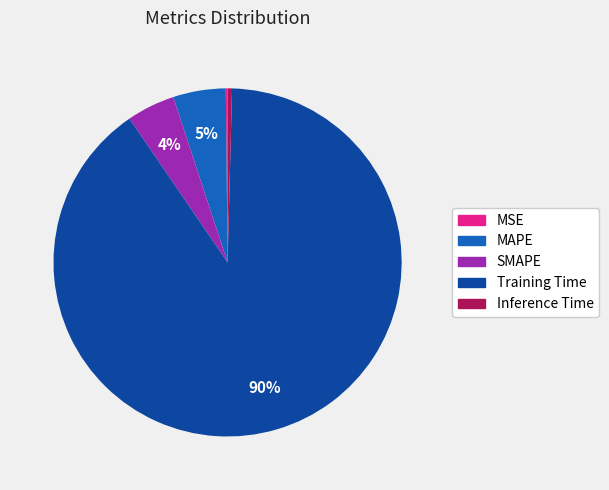

Which slice is the largest?

Training Time